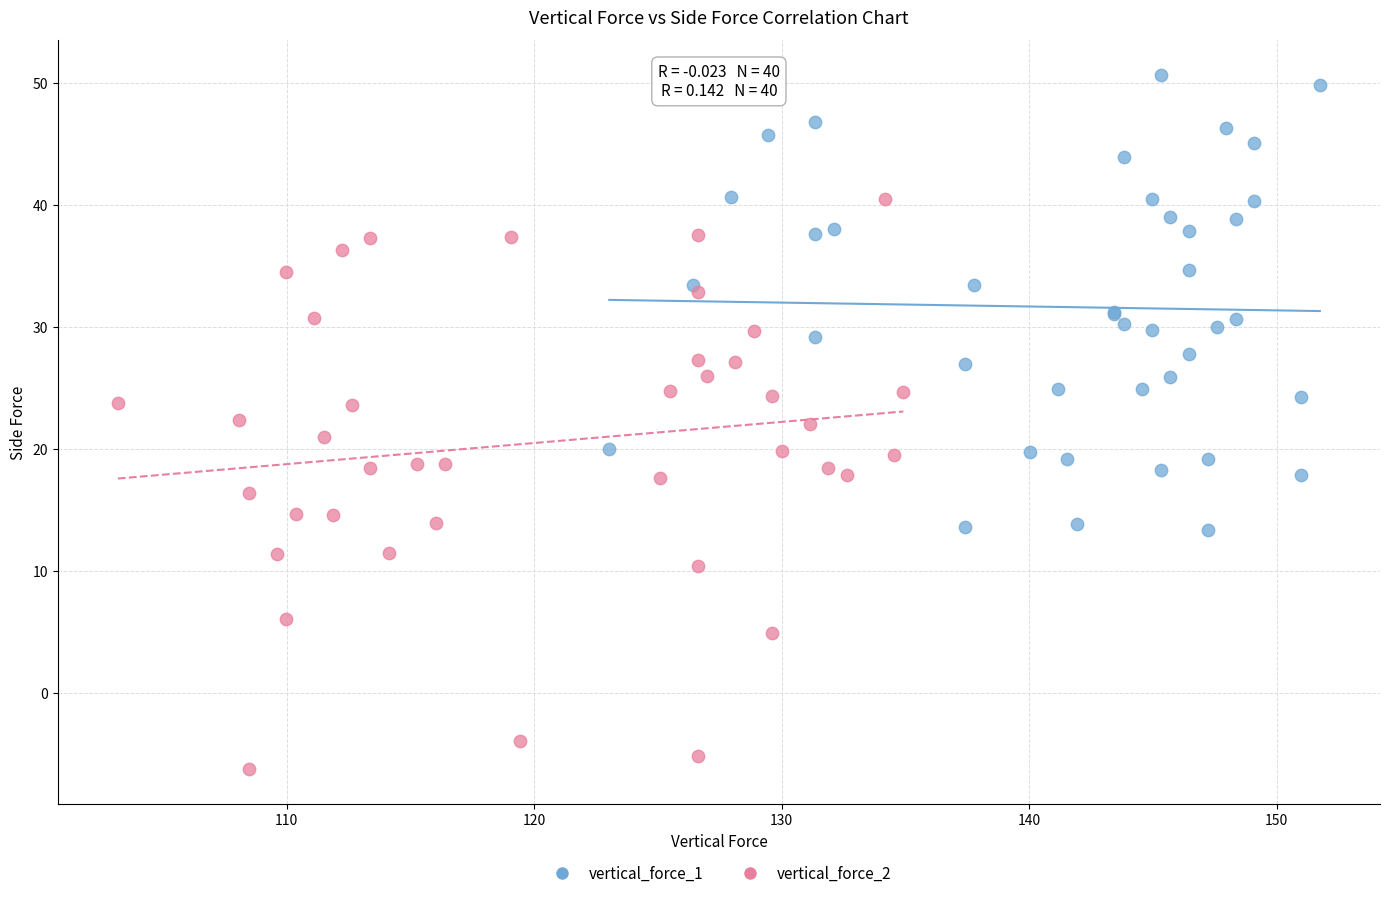

Which series has the widest spread of Y values?

vertical_force_2